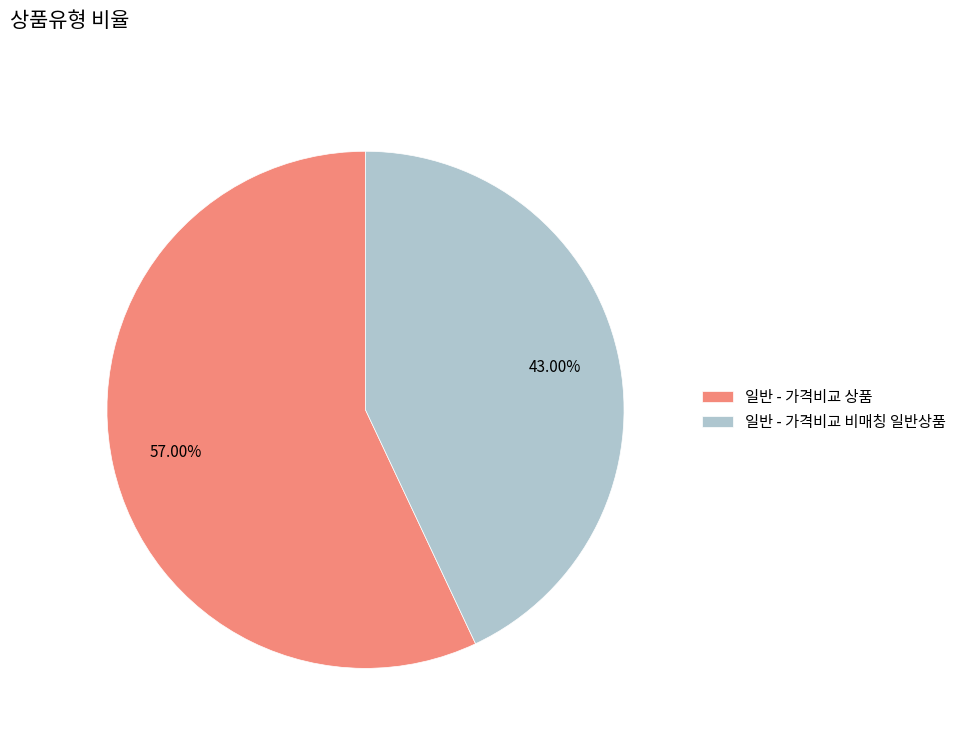

Which category has the smallest portion of the pie?

일반 - 가격비교 비매칭 일반상품